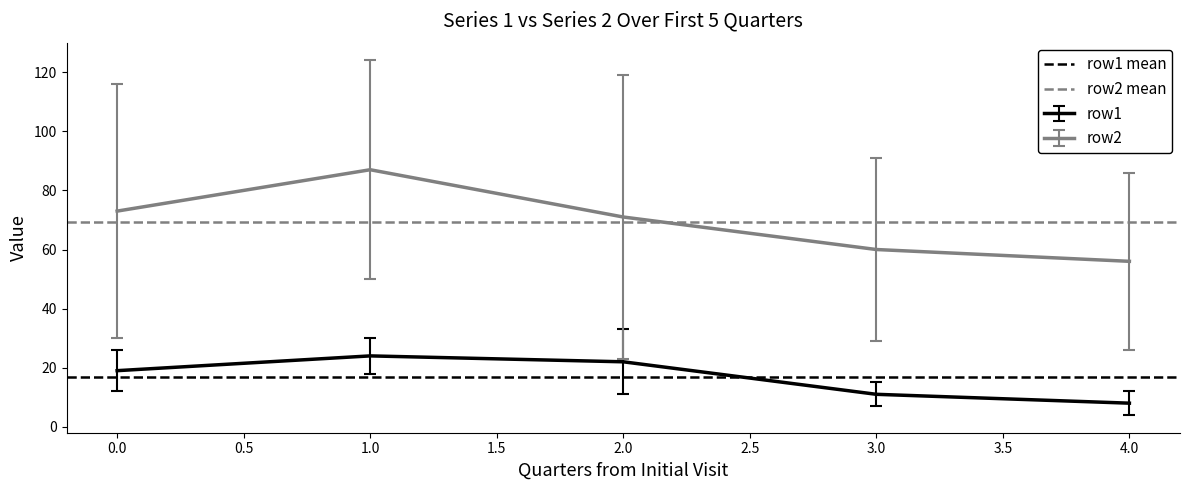

True or false: row1 and row2 cross at least once.

False